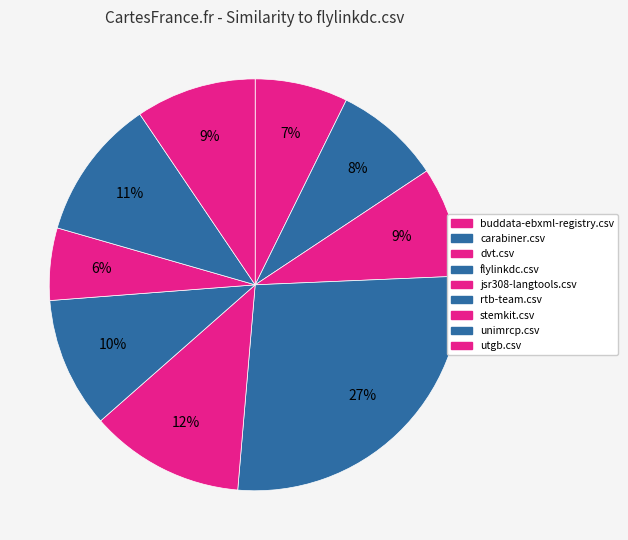

What percentage is NOT represented by stemkit.csv?

94.3%